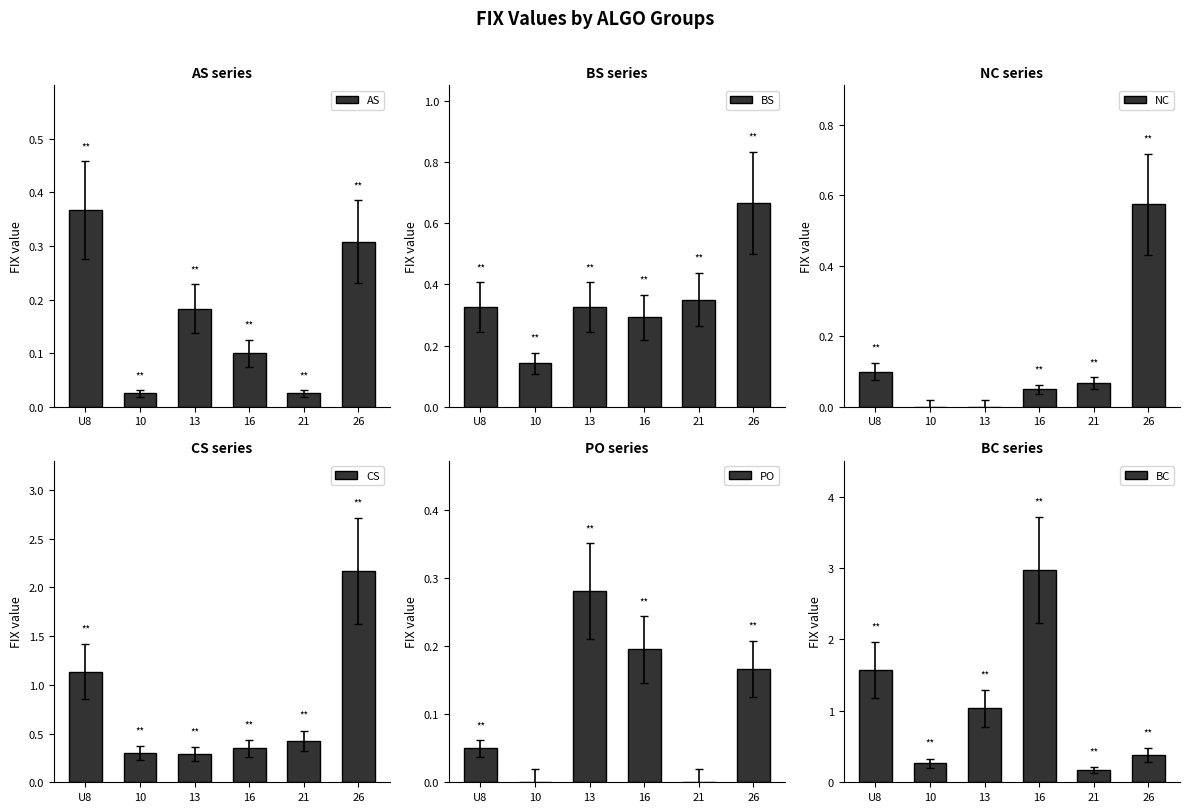

Which series has the largest total across all categories?

BC